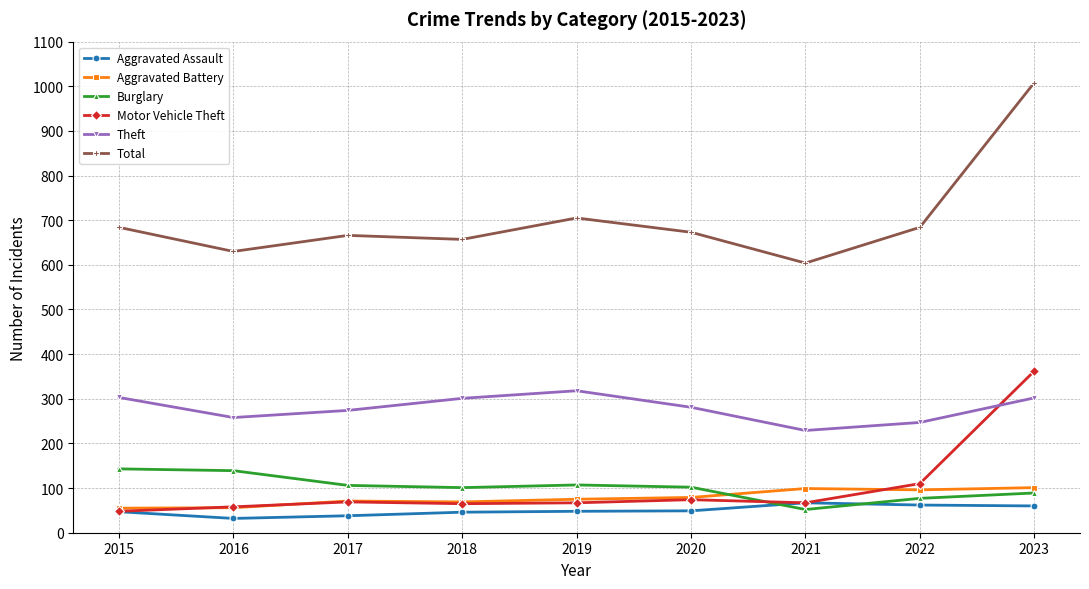

True or false: Theft has more than 0 points higher than both neighbors.

True